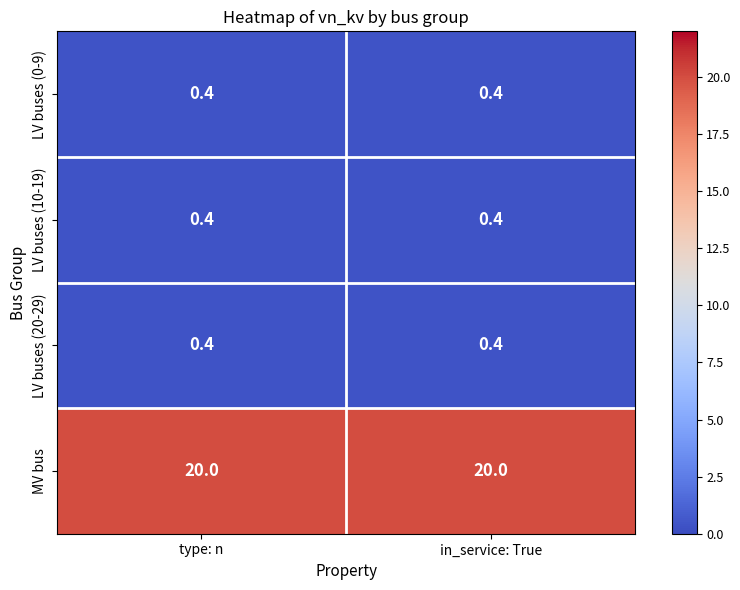

True or false: MV bus has a value of 20.0 at type: n.

True